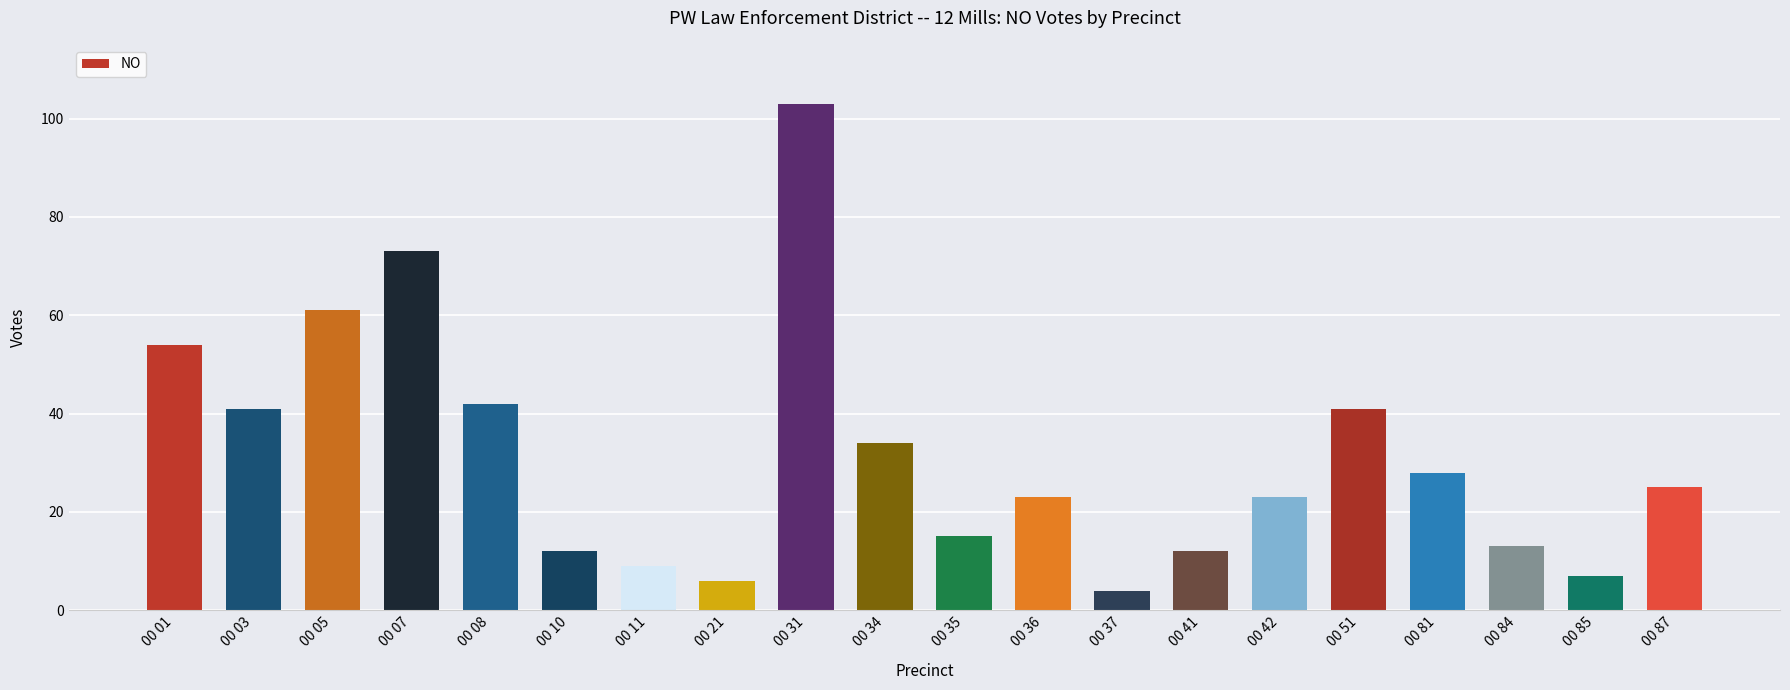

At which label does the data first exceed 25?

00 01